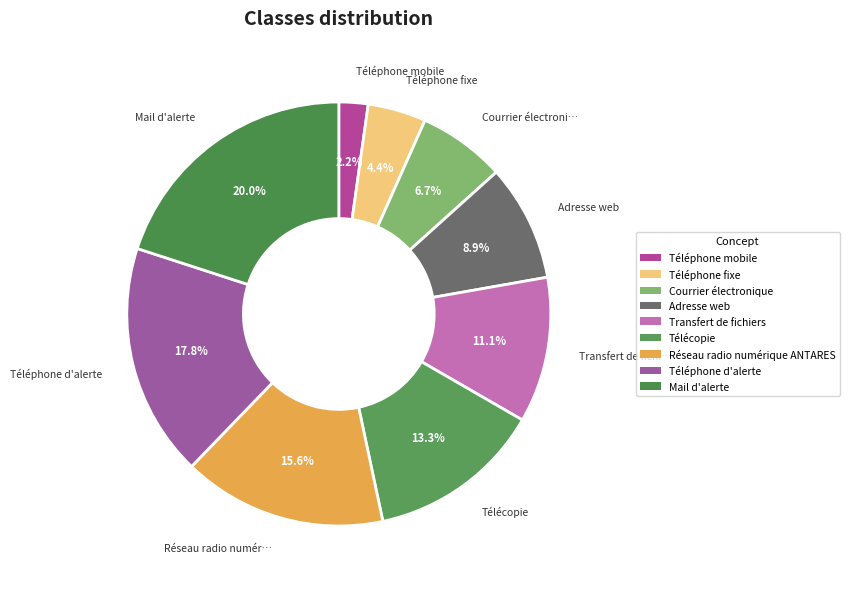

How many slices are in this pie chart?

9